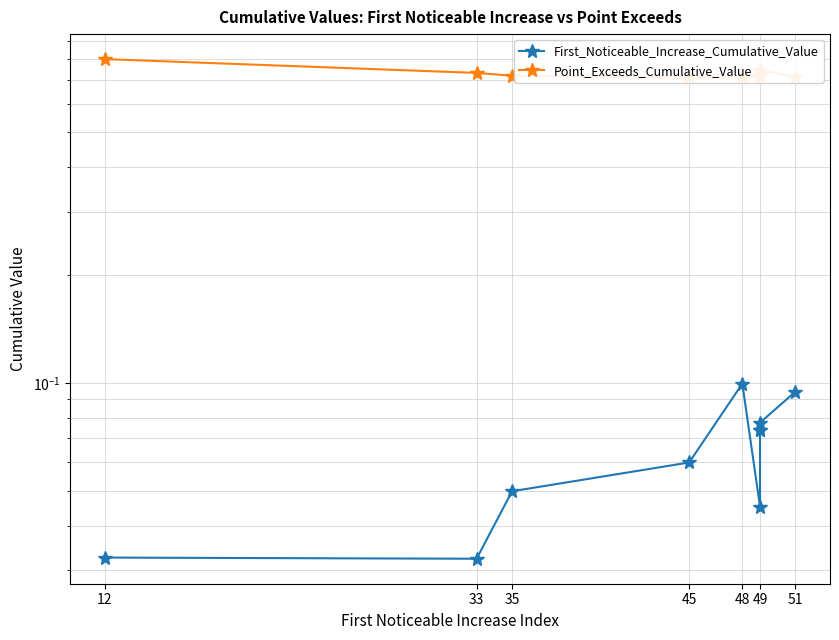

What is the difference between the maximum and minimum values in the Point_Exceeds_Cumulative_Value series?

0.1